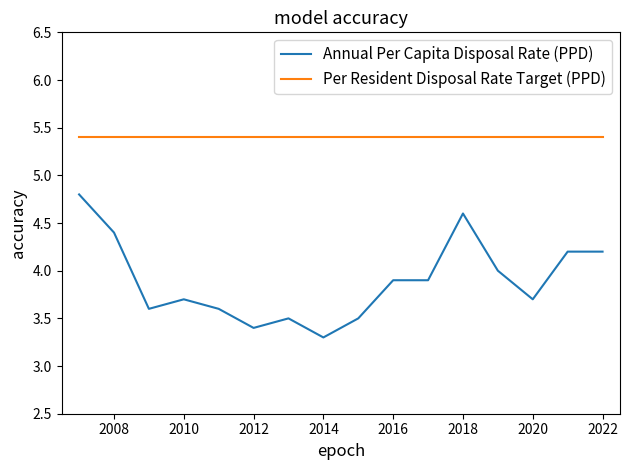

Is this an area chart (filled region under the line)?

No